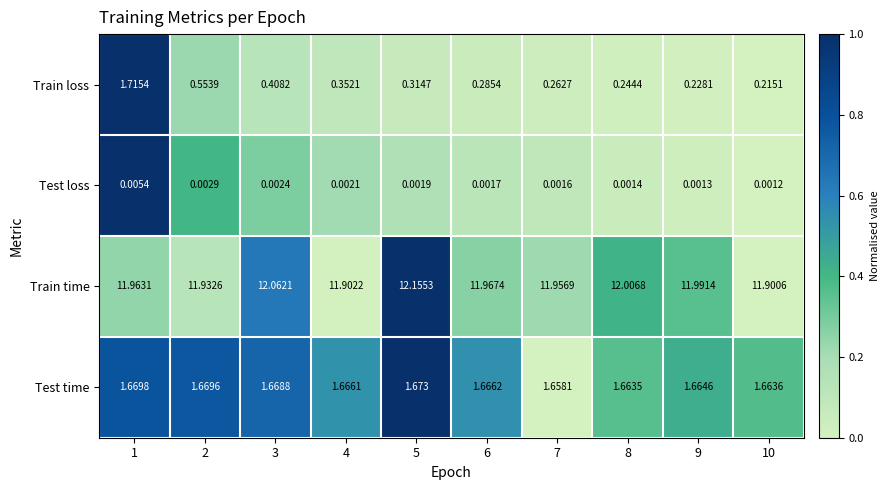

Which series has the largest range (max minus min)?

Train loss